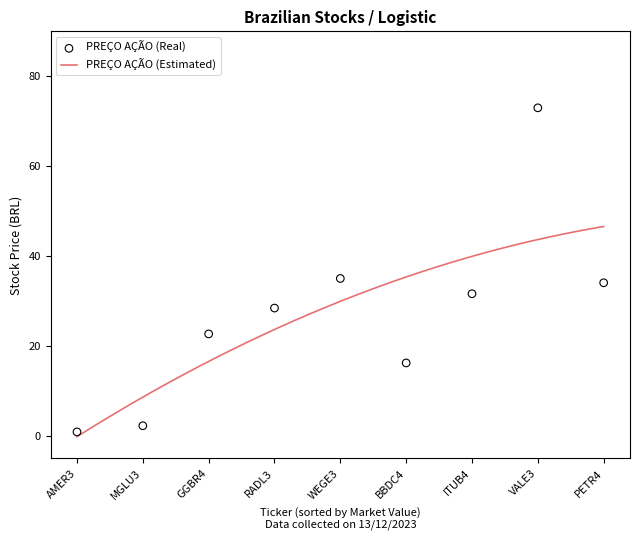

Which series contains the highest Y value?

PREÇO AÇÃO